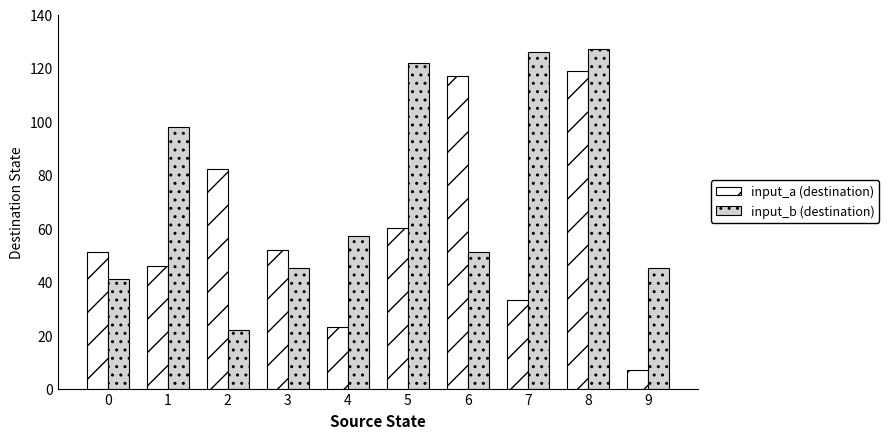

True or false: input_b (destination) has a value of 98 at 1.

True